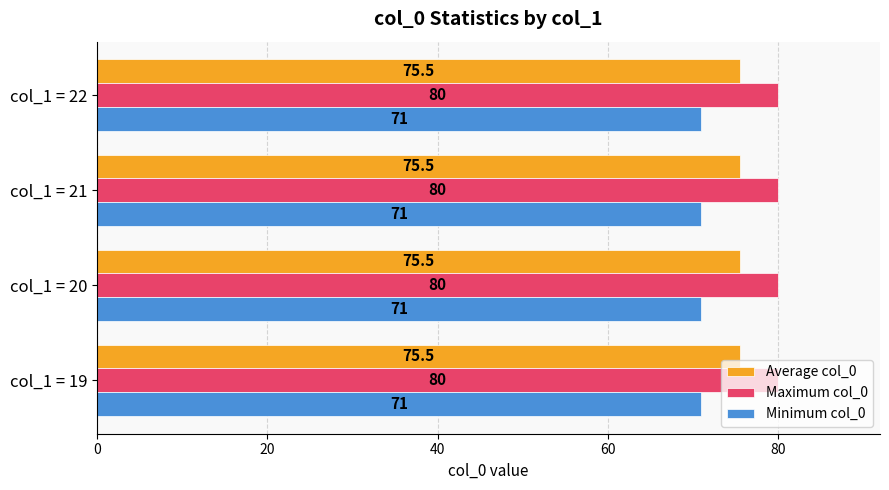

What is the sum of the Minimum col_0 values at col_1 = 22 and col_1 = 19?

142.0